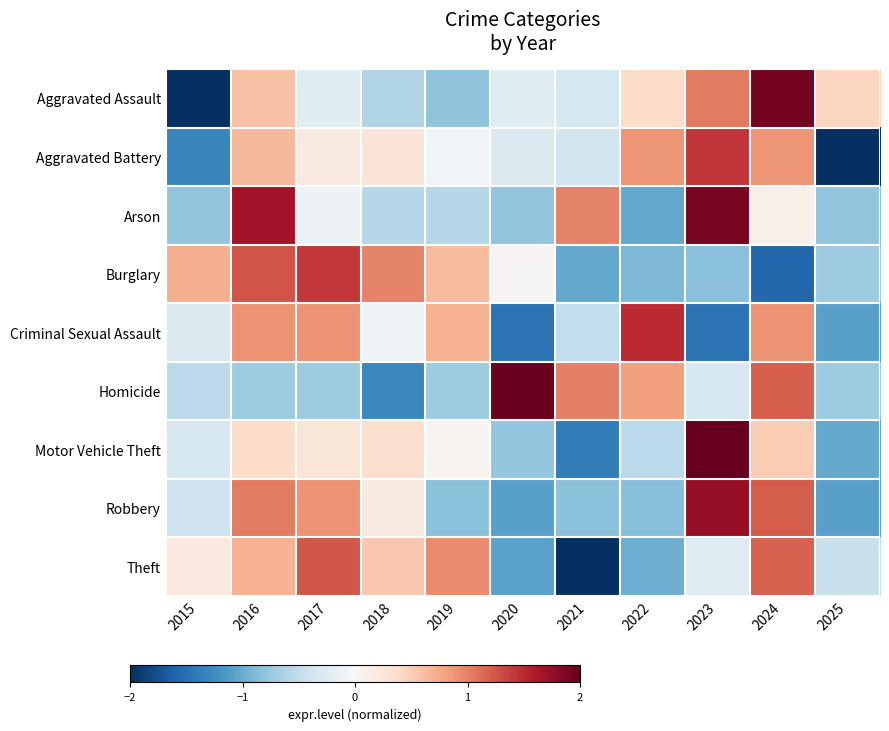

What is the greatest value displayed?

2.5